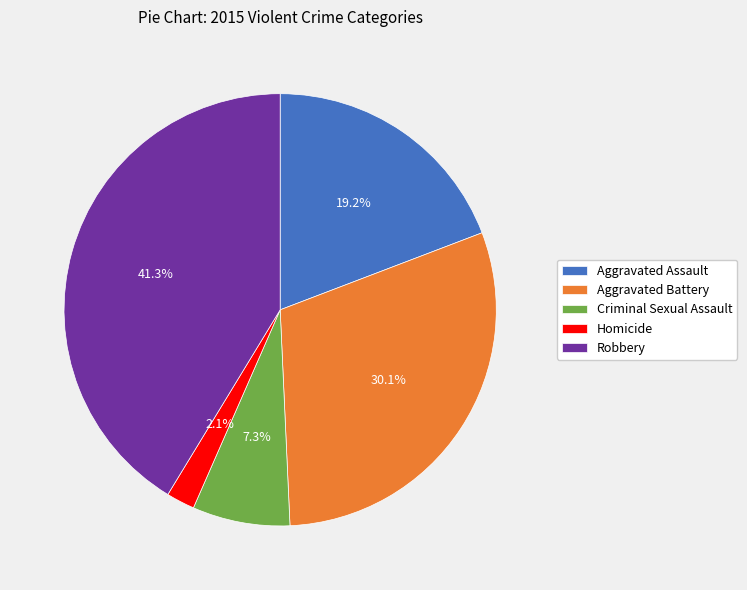

Count the number of slices in the pie.

5